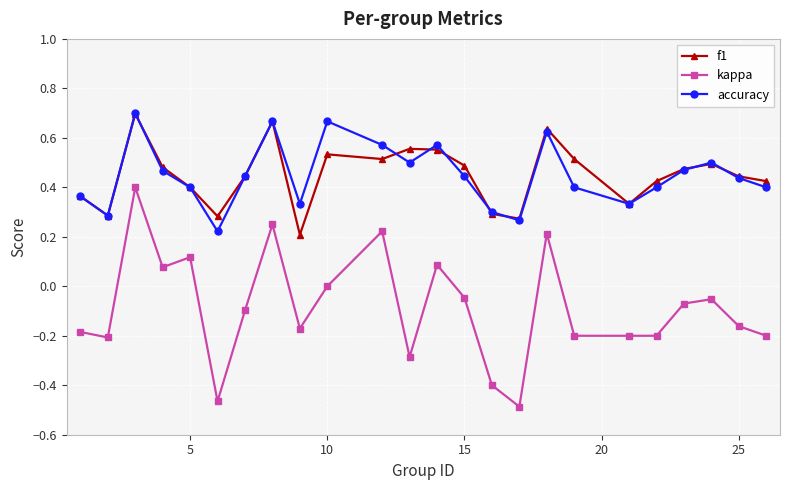

True or false: kappa has more than 1 points higher than both neighbors.

True